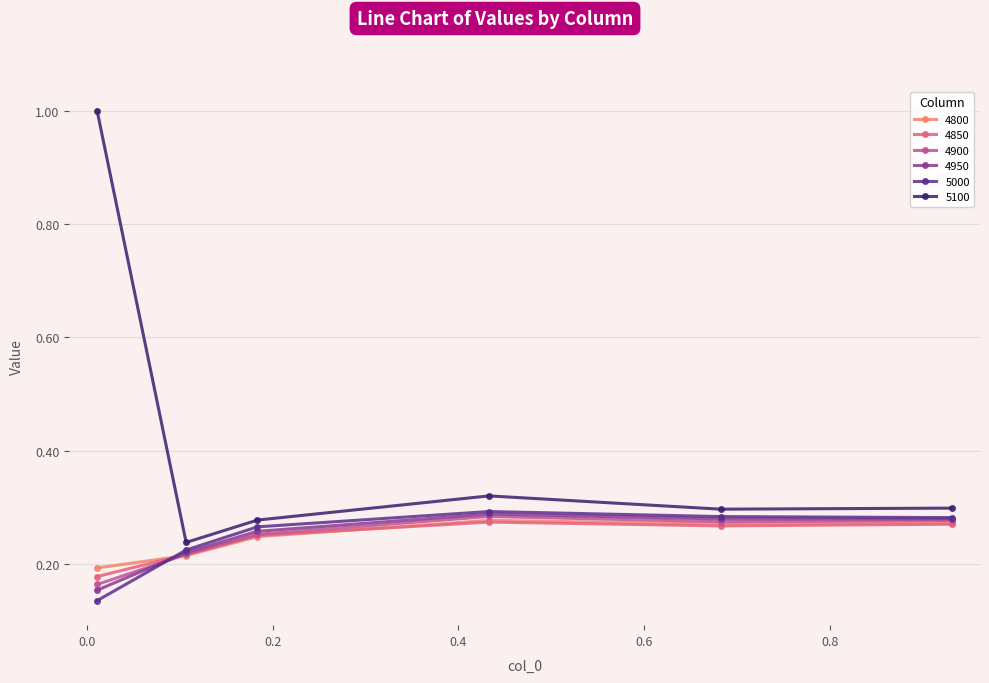

True or false: 5100 and 4800 cross at least once.

False